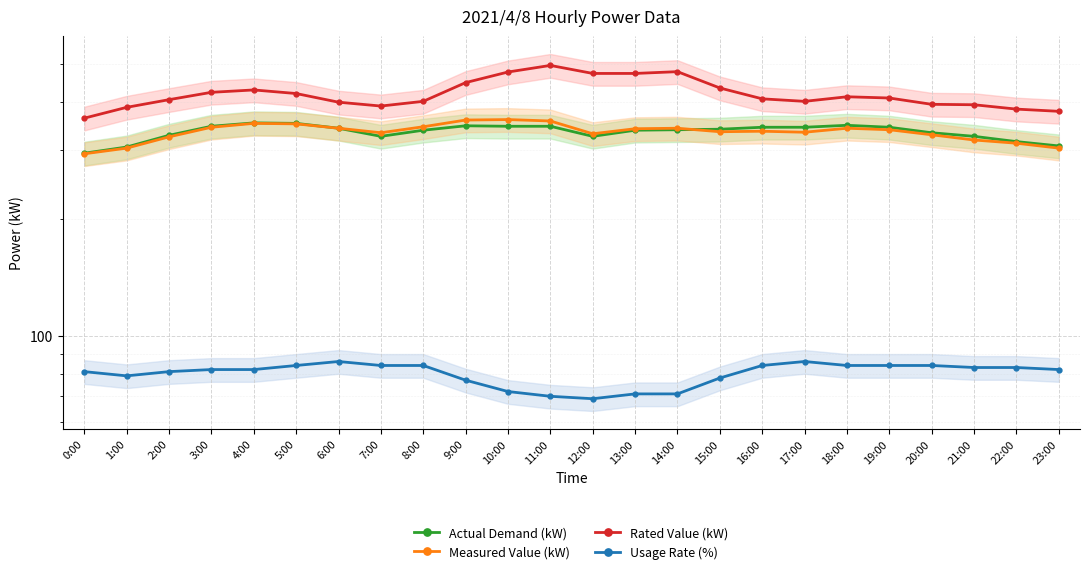

Which series has the largest range (max minus min)?

Rated Value (kW)